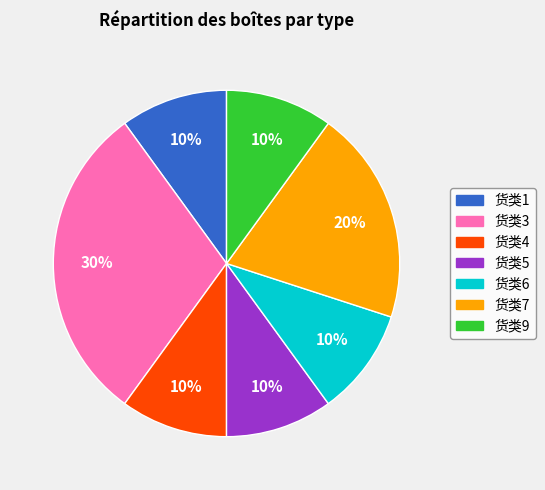

Is there any slice that represents more than half of the pie?

No